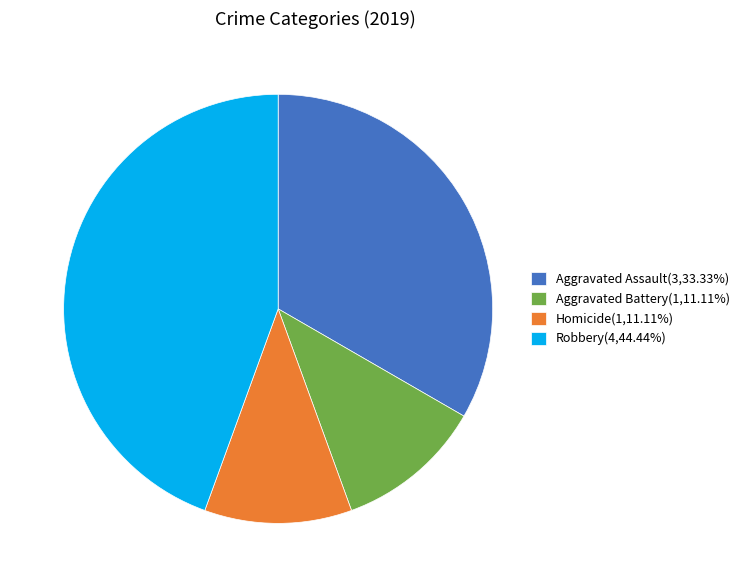

Do Robbery(4,44.44%) and Aggravated Assault(3,33.33%) together represent more than half of the pie?

Yes